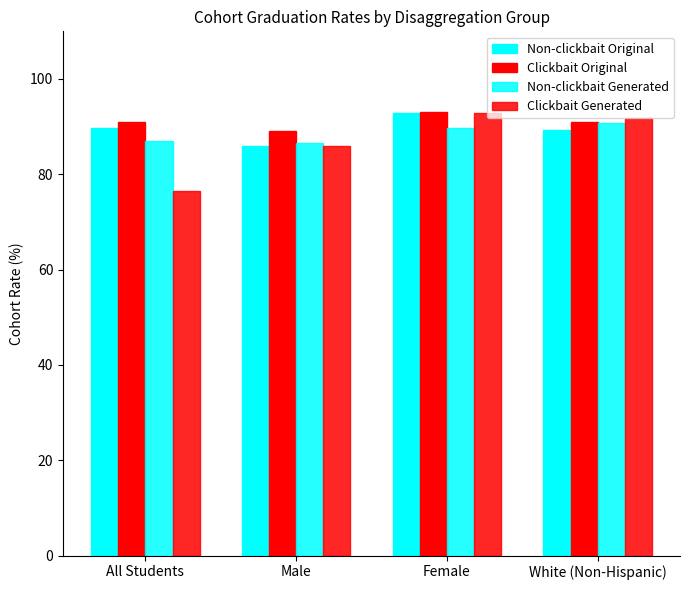

At which category is the sum across all series the highest?

Female